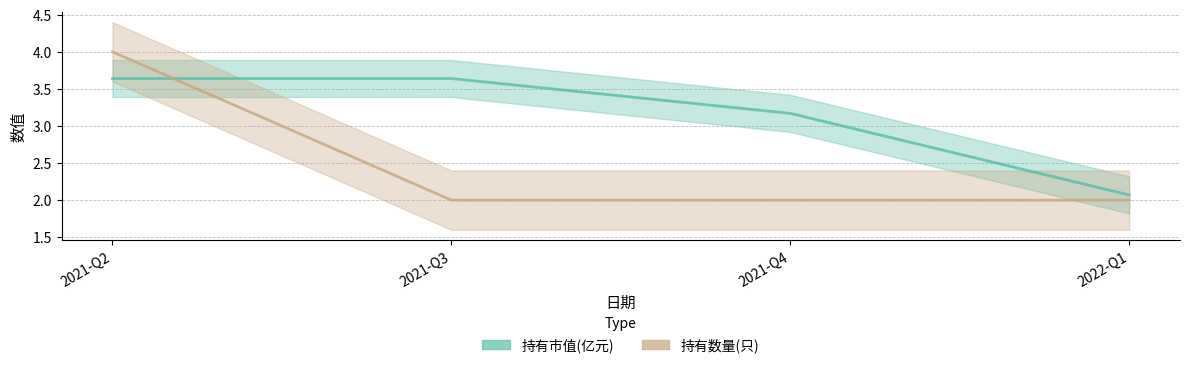

Count the 持有市值(亿元) values in the range 3 to 4.

3